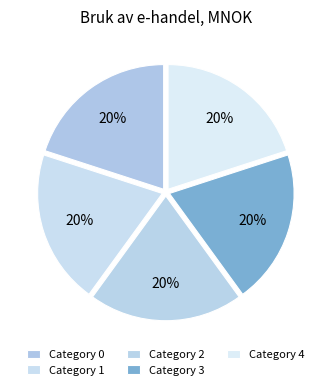

What is the largest slice in the pie chart?

1